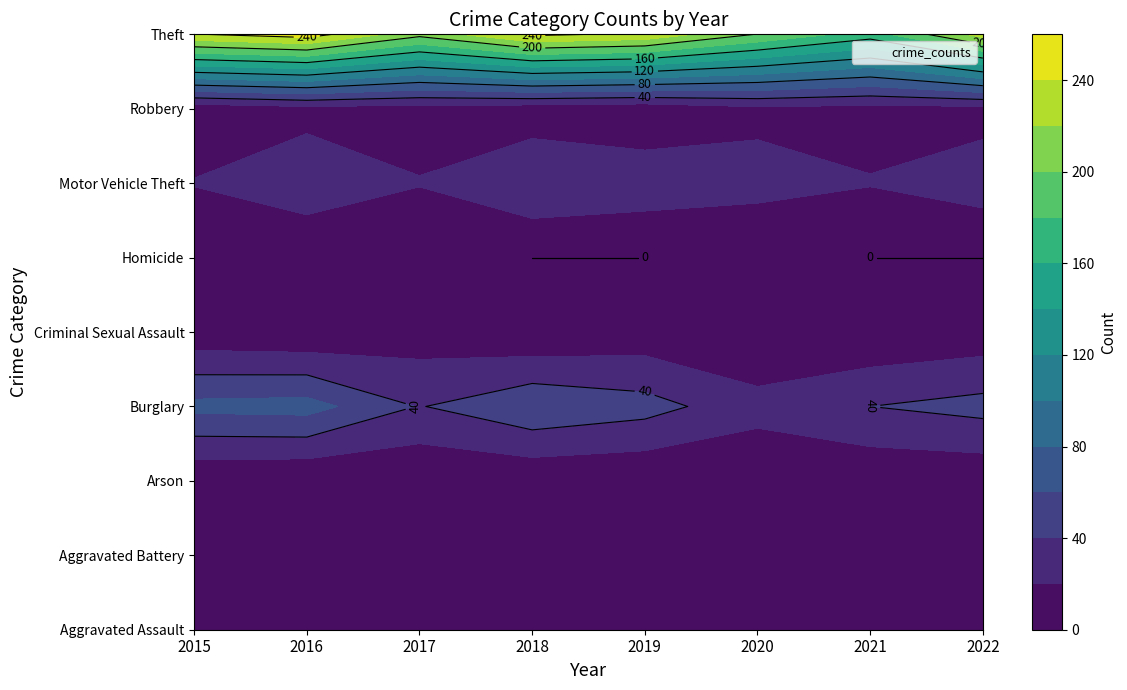

Reading left to right, what are all the values shown in this chart?

Aggravated Assault: 9	7	10	14	14	6	14	17
Aggravated Battery: 10	12	7	5	6	6	11	6
Arson: 1	0	1	3	1	3	3	4
Burglary: 66	68	39	57	48	27	40	47
Criminal Sexual Assault: 5	2	9	2	7	1	2	7
Homicide: 0	1	1	0	0	1	0	0
Motor Vehicle Theft: 21	34	21	38	32	27	21	30
Robbery: 6	13	11	8	5	15	13	13
Theft: 239	250	206	244	236	199	170	229